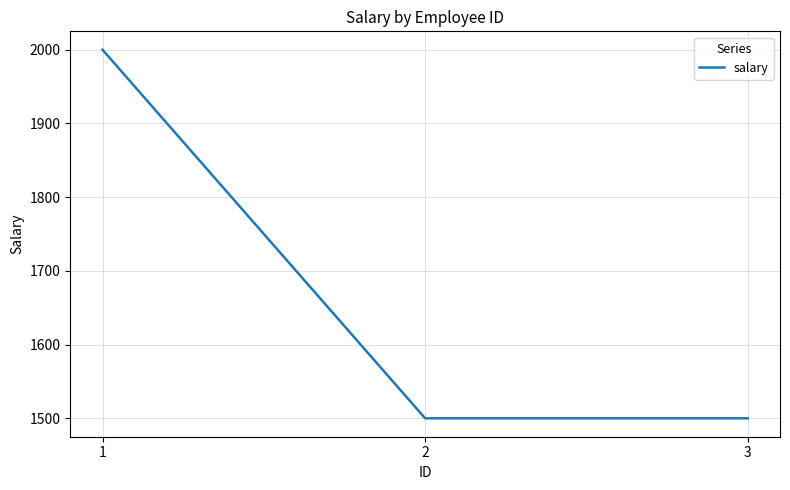

Count the values in the range 1500 to 2000.

3